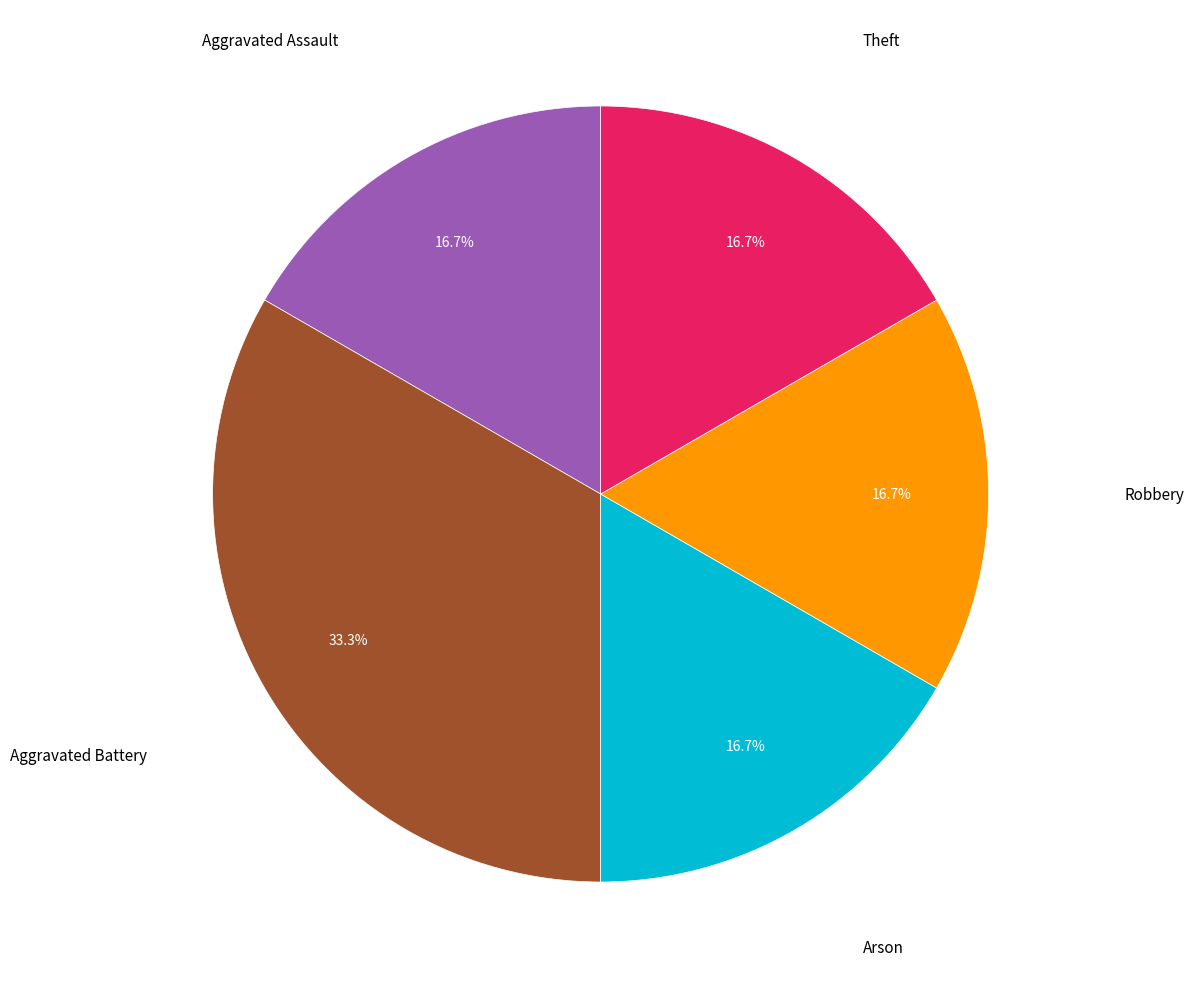

Is there a majority slice in this chart?

No